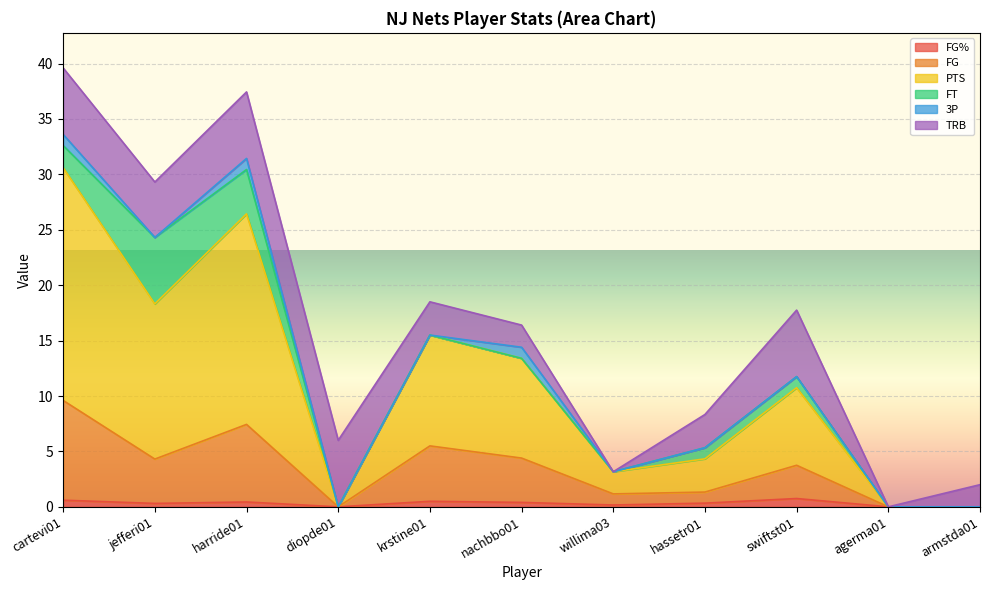

Between krstine01 and hassetr01, which is larger?

krstine01